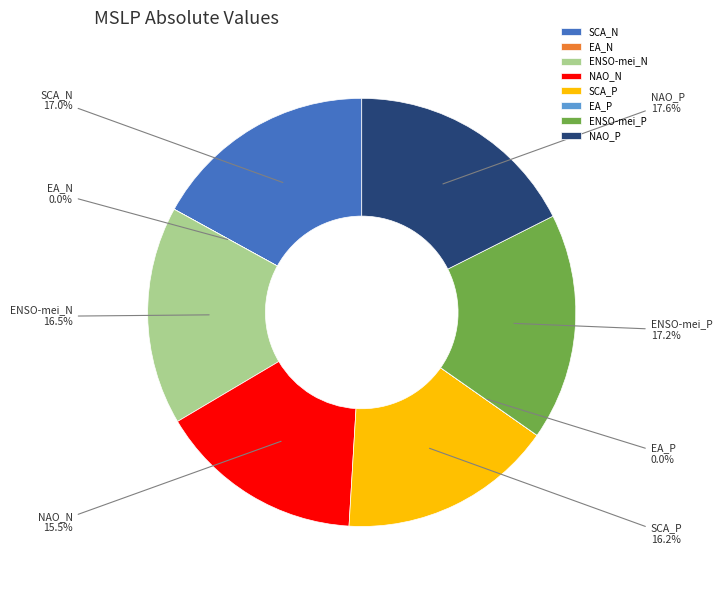

Which has a higher value, SCA_N or NAO_P?

NAO_P